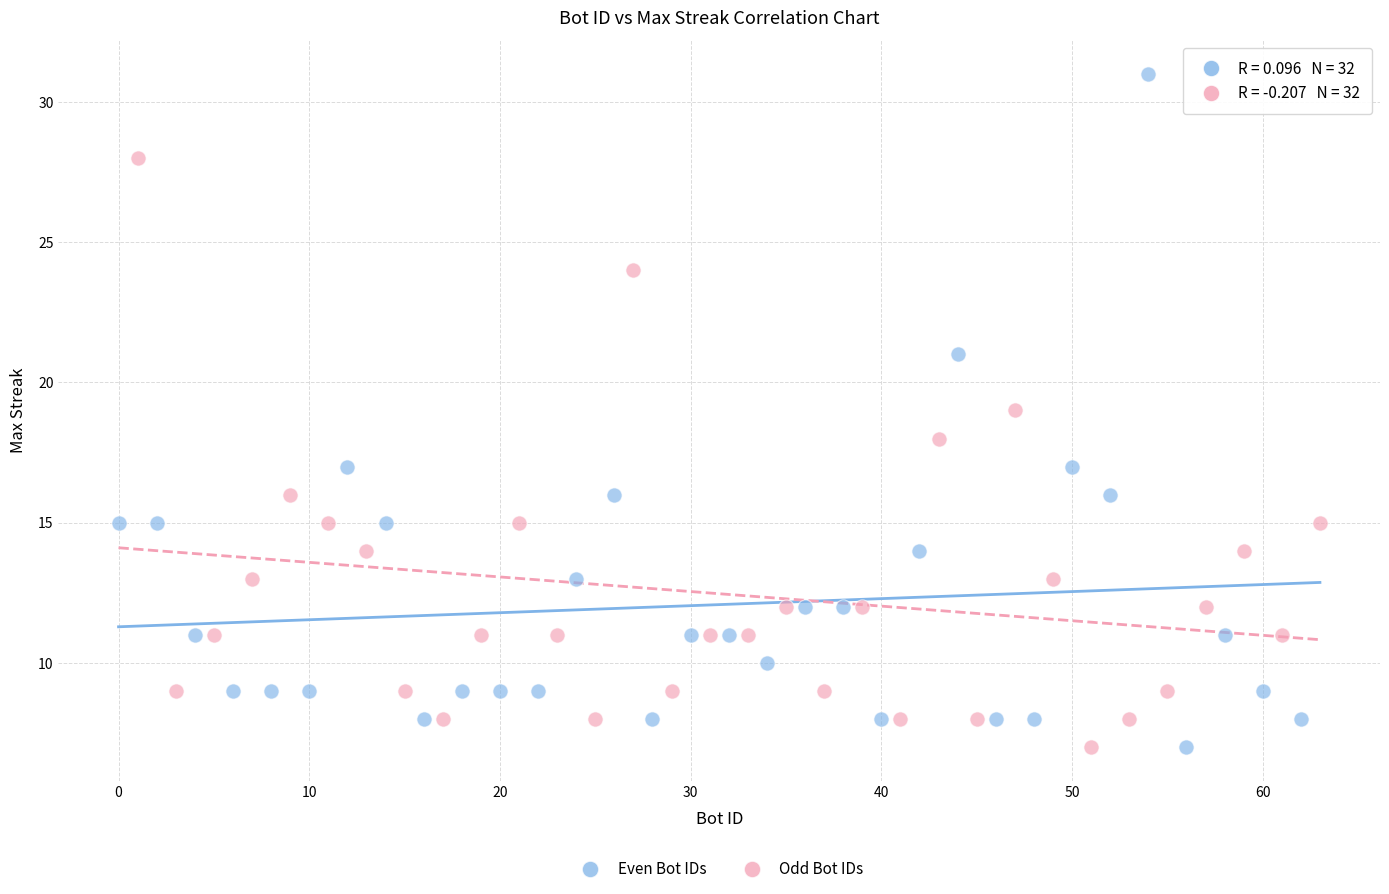

Which series reaches the maximum Y coordinate?

Even Bot IDs